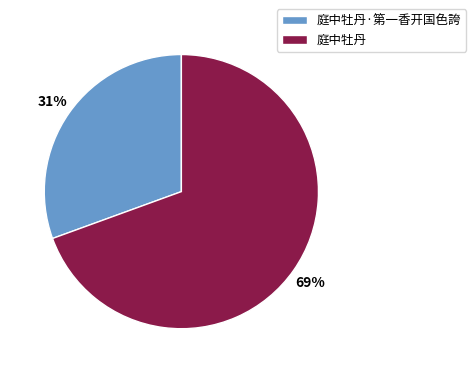

To the nearest percent, what is the average slice percentage?

50%